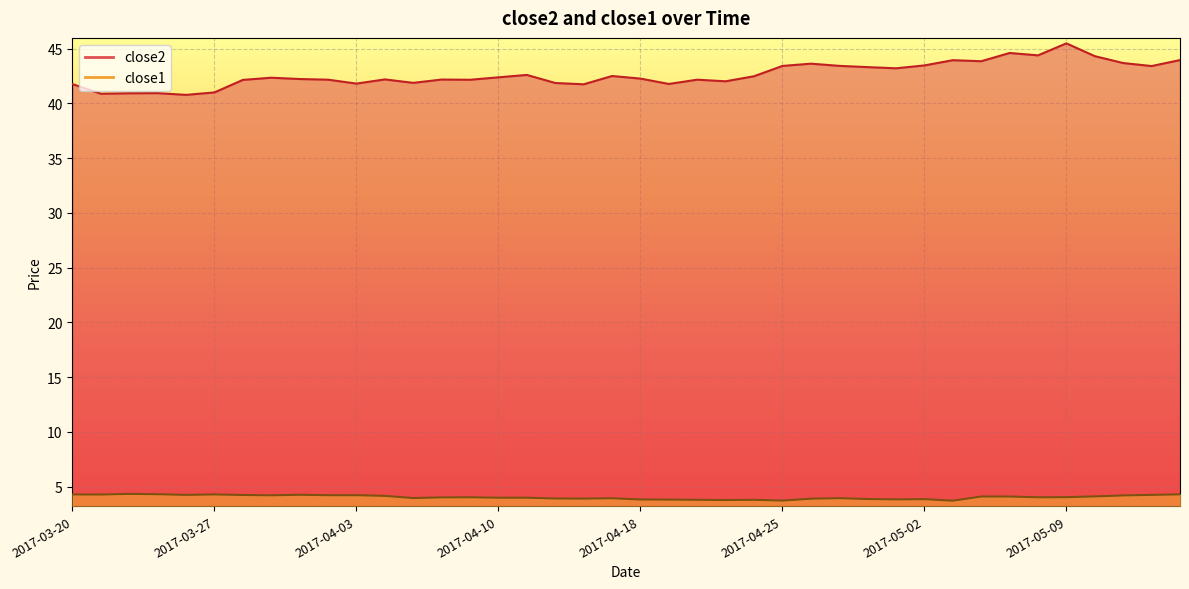

How many lines are shown in the chart?

2